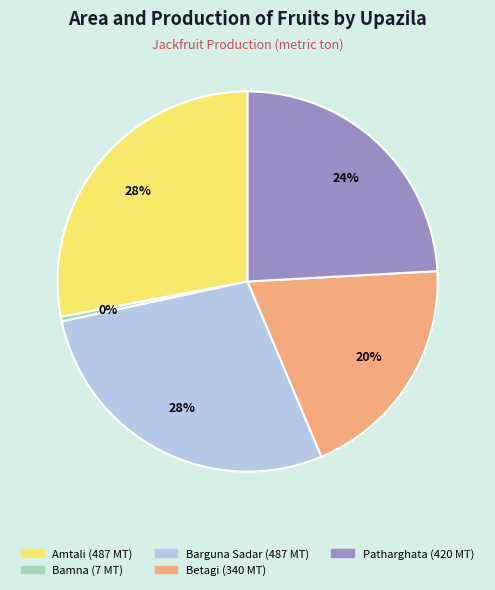

Do Patharghata and Barguna Sadar together represent more than half of the pie?

Yes